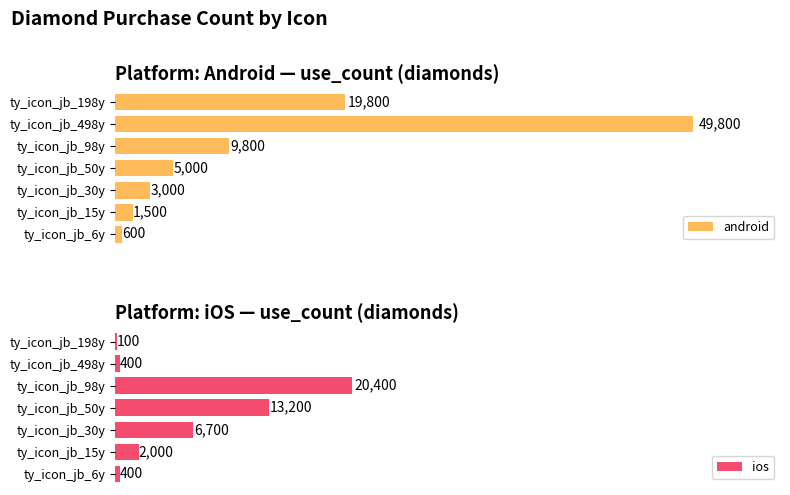

Reading left to right, transcribe all the data shown in this chart.

android: ty_icon_jb_6y=600	ty_icon_jb_15y=1500	ty_icon_jb_30y=3000	ty_icon_jb_50y=5000	ty_icon_jb_98y=9800	ty_icon_jb_498y=49800	ty_icon_jb_198y=19800
ios: ty_icon_jb_6y=400	ty_icon_jb_15y=2000	ty_icon_jb_30y=6700	ty_icon_jb_50y=13200	ty_icon_jb_98y=20400	ty_icon_jb_498y=400	ty_icon_jb_198y=100